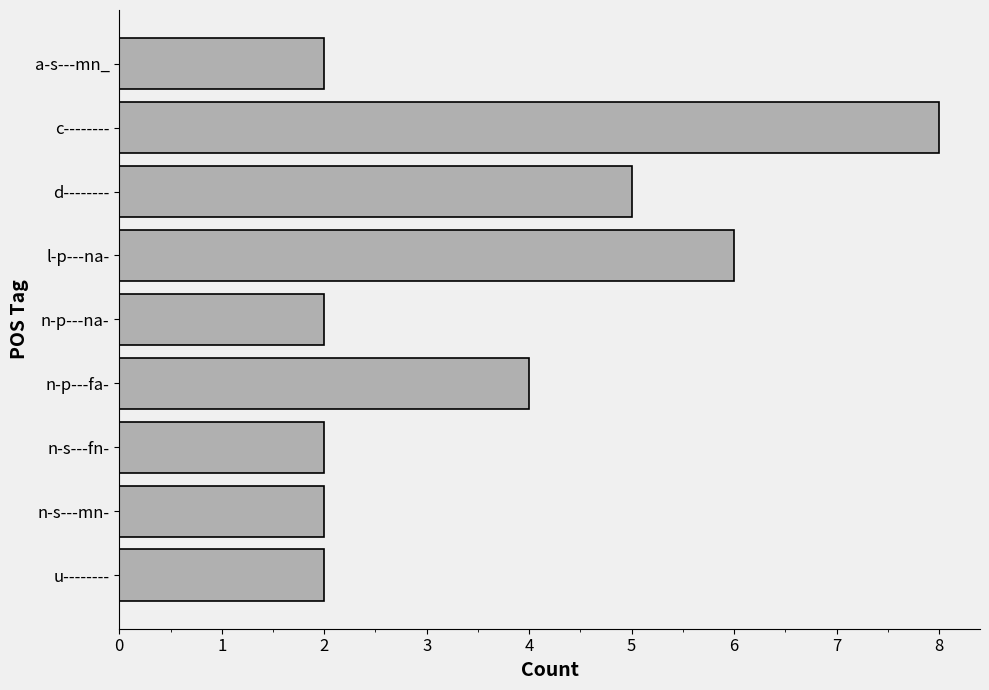

What is the ratio of the value at l-p---na- to the value at n-s---mn-?

3.0